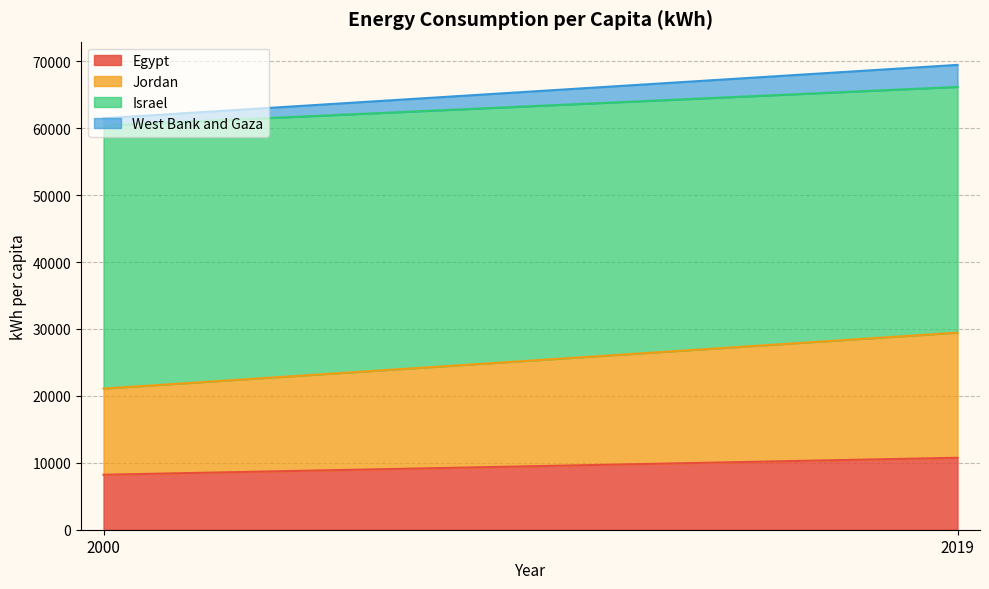

How many Israel values are between 36717 and 39305?

2